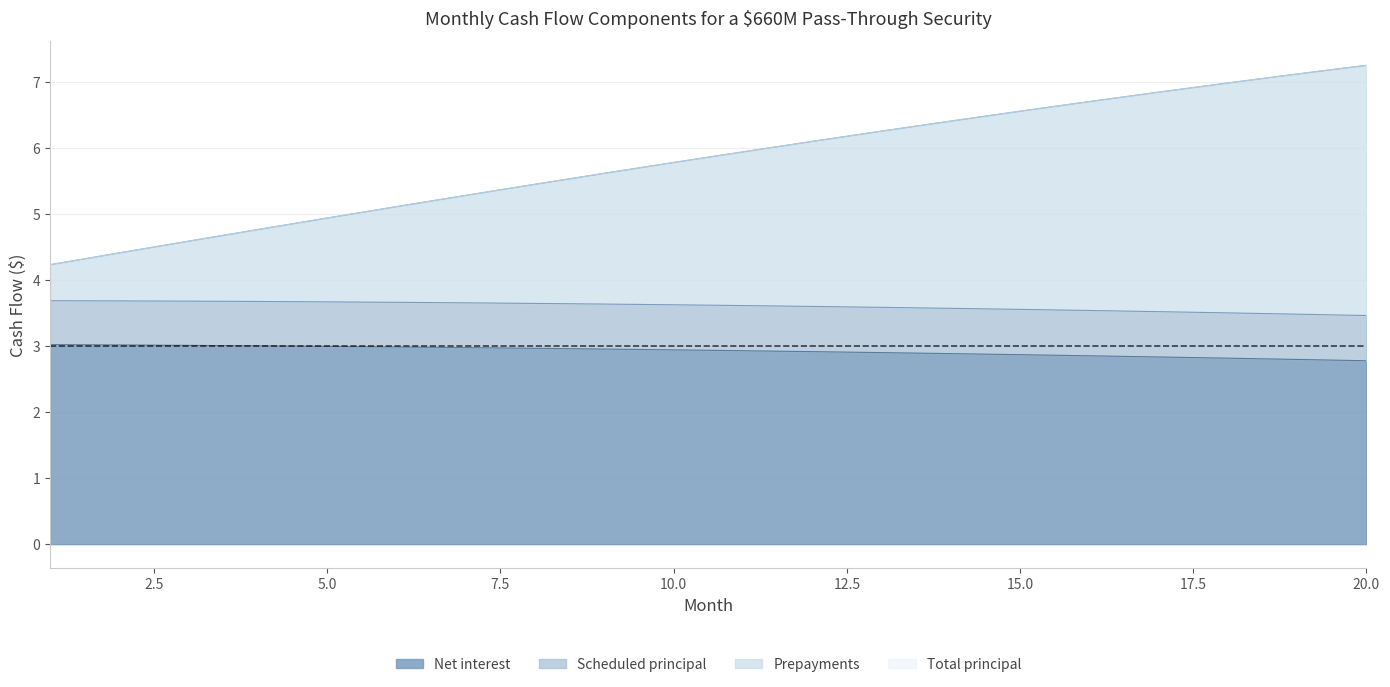

True or false: Net interest and Prepayments cross at least once.

False